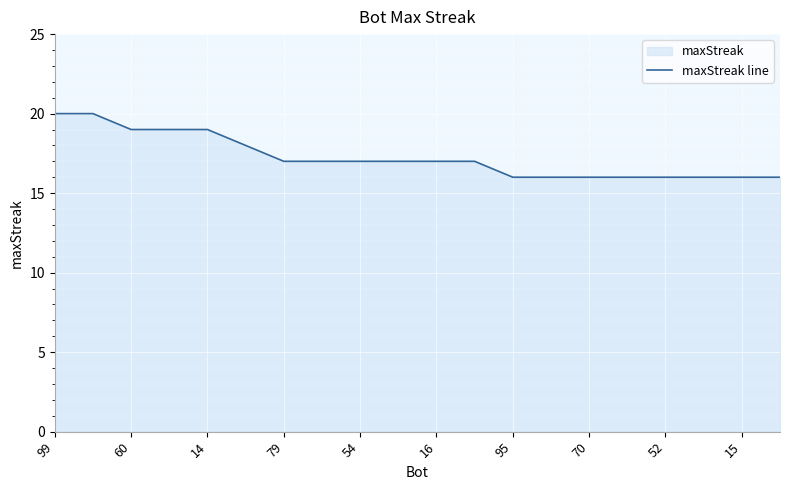

What is the ratio of the value at 70 to the value at 54?

0.9